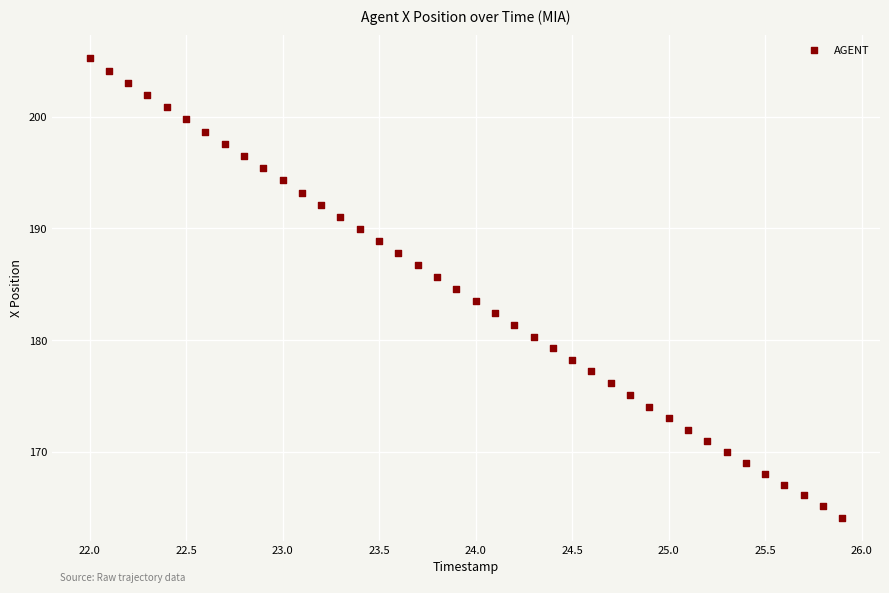

What is the range of X values (max minus min)?

3.9